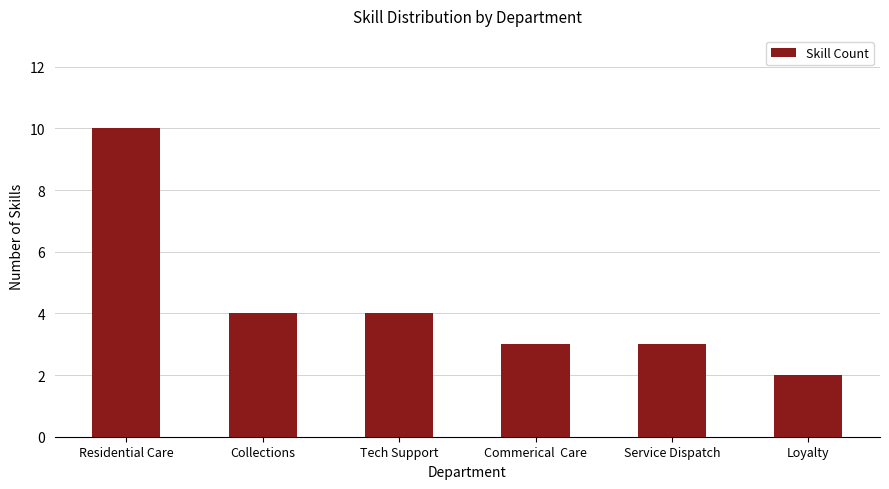

What value does the data have at Residential Care?

10